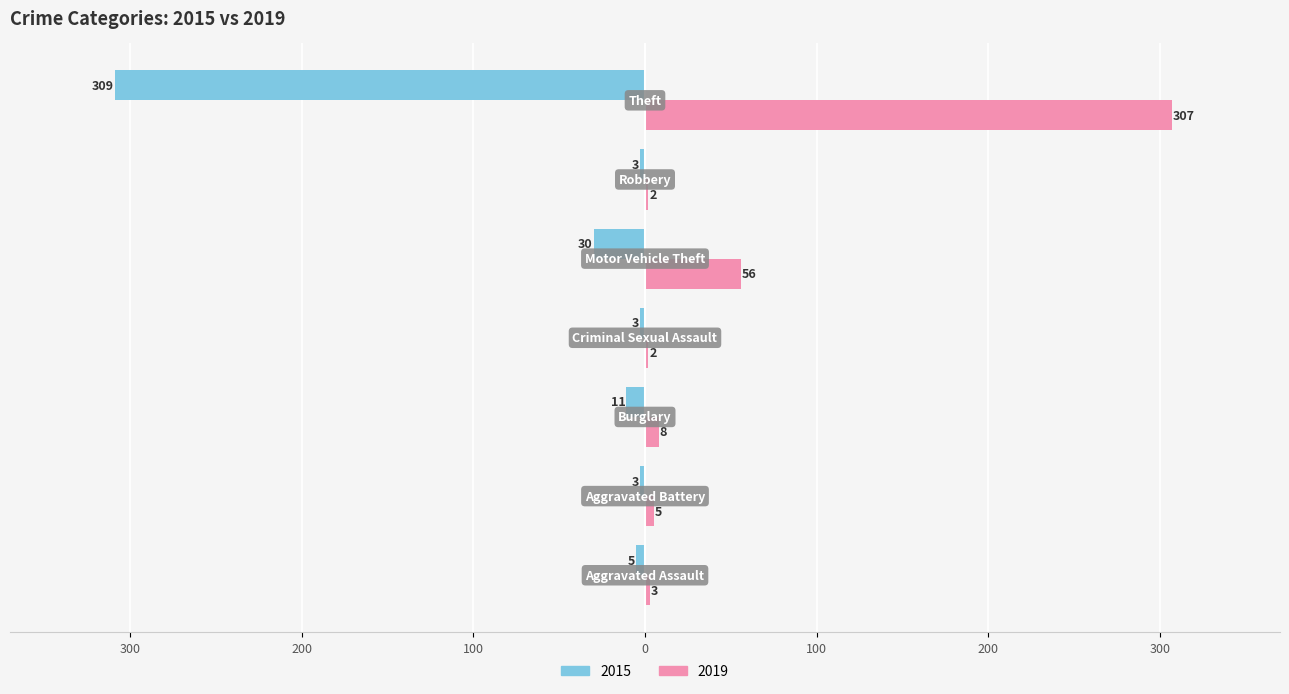

Reading left to right, transcribe all the data shown in this chart.

2015: Aggravated Assault=-5	Aggravated Battery=-3	Burglary=-11	Criminal Sexual Assault=-3	Motor Vehicle Theft=-30	Robbery=-3	Theft=-309
2019: Aggravated Assault=3	Aggravated Battery=5	Burglary=8	Criminal Sexual Assault=2	Motor Vehicle Theft=56	Robbery=2	Theft=307